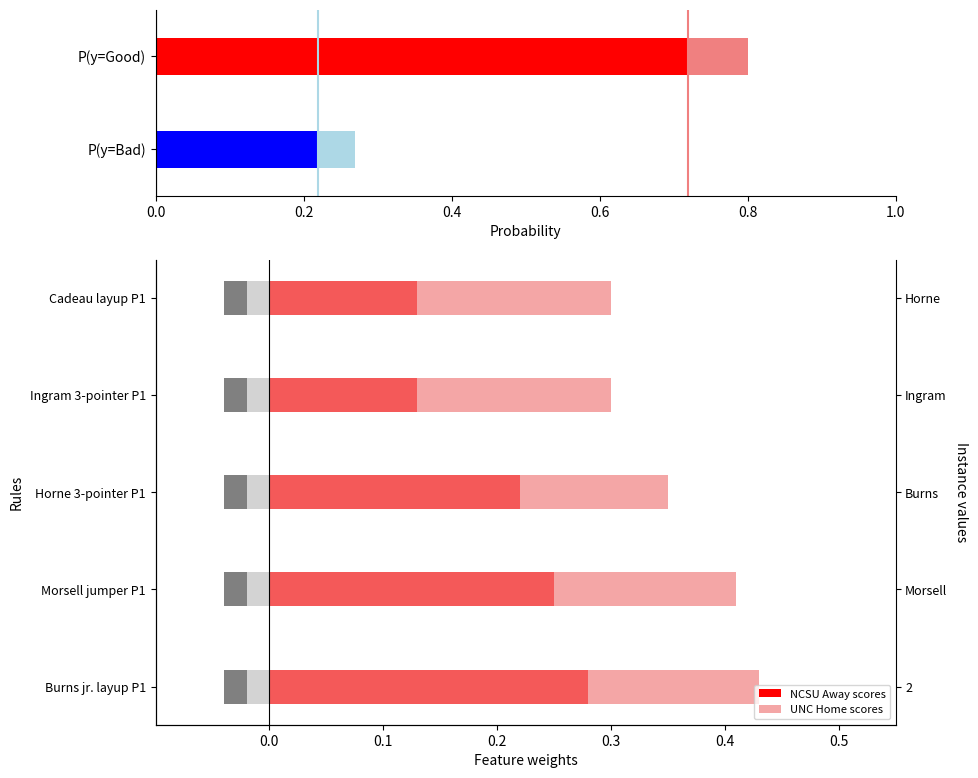

Does the chart contain stacked bars?

No